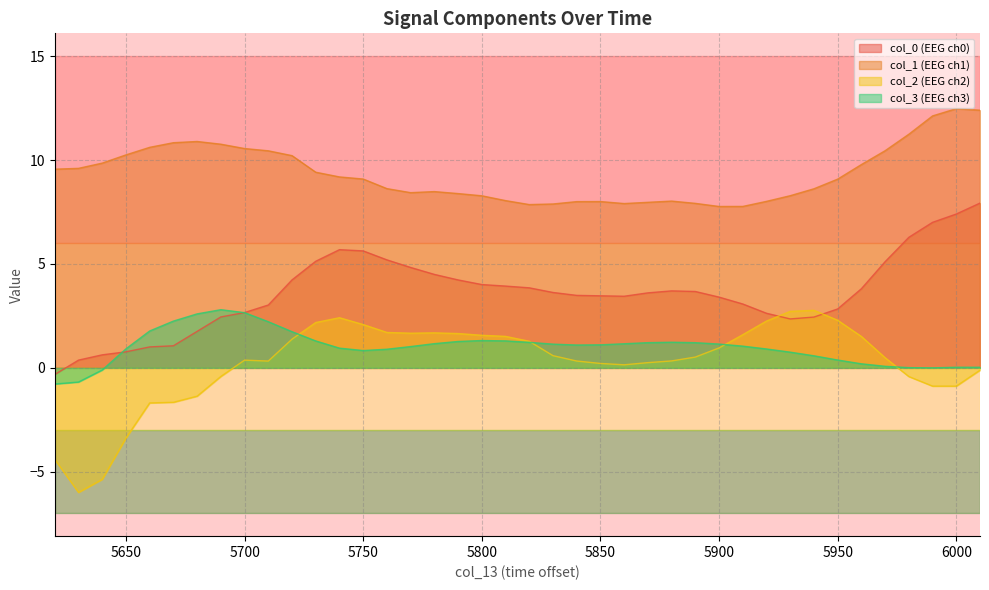

Reading left to right, extract all data points from this chart.

col_0: 5620=-0.3	5630=0.4	5640=0.6	5650=0.8	5660=1.0	5670=1.1	5680=1.8	5690=2.5	5700=2.7	5710=3.0	5720=4.2	5730=5.1	5740=5.7	5750=5.6	5760=5.2	5770=4.8	5780=4.5	5790=4.2	5800=4.0	5810=3.9	5820=3.9	5830=3.6	5840=3.5	5850=3.5	5860=3.4	5870=3.6	5880=3.7	5890=3.7	5900=3.4	5910=3.1	5920=2.6	5930=2.4	5940=2.4	5950=2.8	5960=3.8	5970=5.1	5980=6.3	5990=7.0	6000=7.4	6010=7.9
col_1: 5620=9.6	5630=9.6	5640=9.9	5650=10.2	5660=10.6	5670=10.8	5680=10.9	5690=10.8	5700=10.6	5710=10.4	5720=10.2	5730=9.4	5740=9.2	5750=9.1	5760=8.6	5770=8.4	5780=8.5	5790=8.4	5800=8.3	5810=8.0	5820=7.9	5830=7.9	5840=8.0	5850=8.0	5860=7.9	5870=8.0	5880=8.0	5890=7.9	5900=7.8	5910=7.8	5920=8.0	5930=8.3	5940=8.6	5950=9.1	5960=9.8	5970=10.5	5980=11.2	5990=12.1	6000=12.5	6010=12.4
col_2: 5620=-4.4	5630=-6.0	5640=-5.4	5650=-3.4	5660=-1.7	5670=-1.7	5680=-1.4	5690=-0.4	5700=0.4	5710=0.3	5720=1.4	5730=2.2	5740=2.4	5750=2.1	5760=1.7	5770=1.7	5780=1.7	5790=1.7	5800=1.6	5810=1.5	5820=1.3	5830=0.6	5840=0.3	5850=0.2	5860=0.1	5870=0.3	5880=0.3	5890=0.5	5900=1.0	5910=1.6	5920=2.3	5930=2.7	5940=2.8	5950=2.3	5960=1.5	5970=0.5	5980=-0.4	5990=-0.9	6000=-0.9	6010=-0.1
col_3: 5620=-0.8	5630=-0.7	5640=-0.1	5650=0.9	5660=1.8	5670=2.3	5680=2.6	5690=2.8	5700=2.7	5710=2.2	5720=1.7	5730=1.3	5740=0.9	5750=0.8	5760=0.9	5770=1.0	5780=1.2	5790=1.3	5800=1.3	5810=1.3	5820=1.2	5830=1.1	5840=1.1	5850=1.1	5860=1.2	5870=1.2	5880=1.2	5890=1.2	5900=1.1	5910=1.0	5920=0.9	5930=0.8	5940=0.6	5950=0.4	5960=0.2	5970=0.1	5980=0.0	5990=-0.0	6000=0.0	6010=0.0